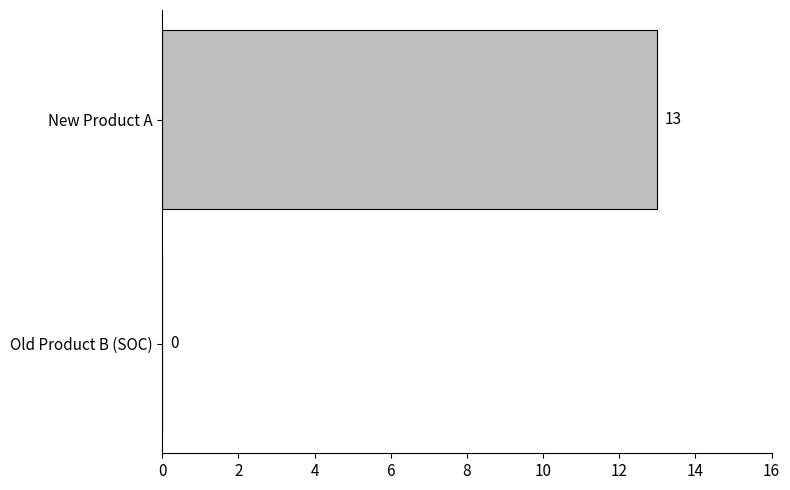

What is the sum of all values?

13